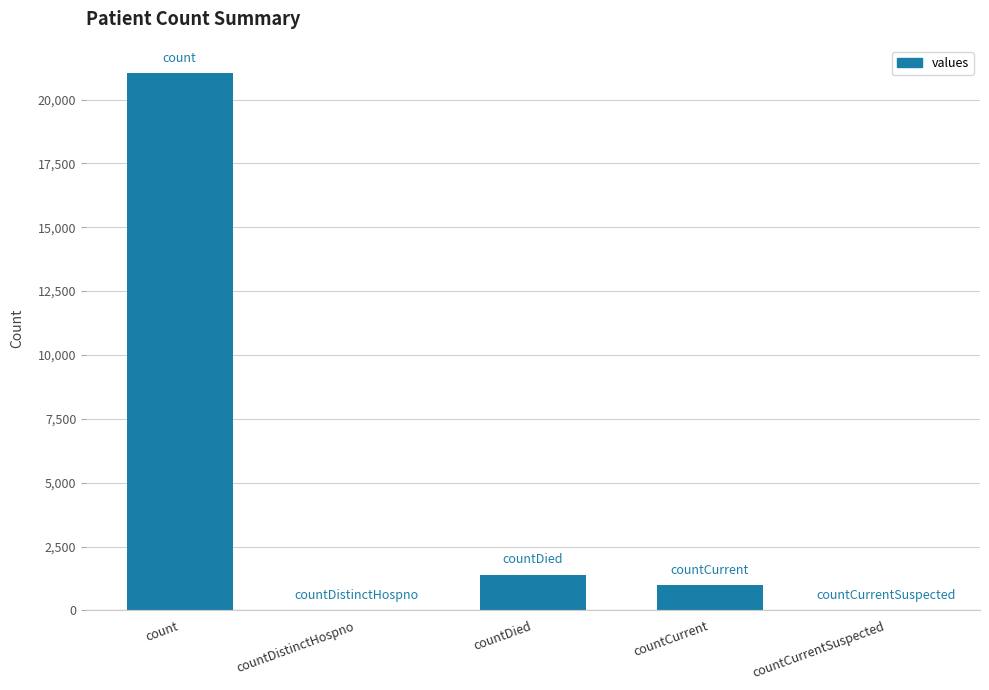

What is the ratio of the value at count to the value at countDied?

15.0